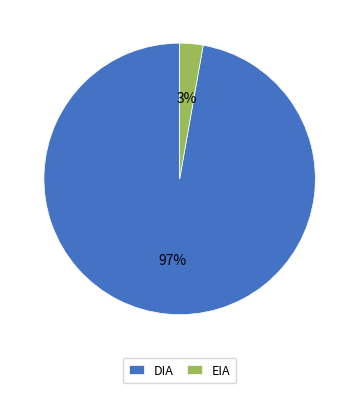

To the nearest percent, what portion does EIA represent?

3%